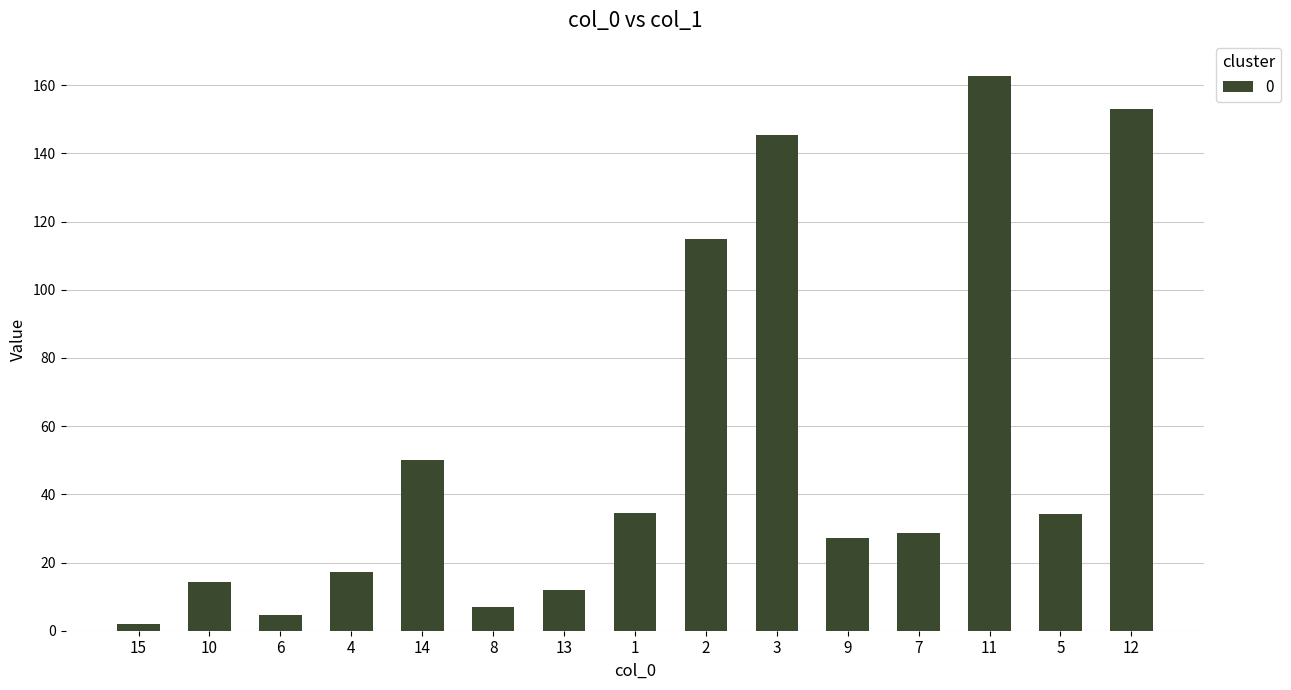

At which category does the chart reach its minimum across all series?

15